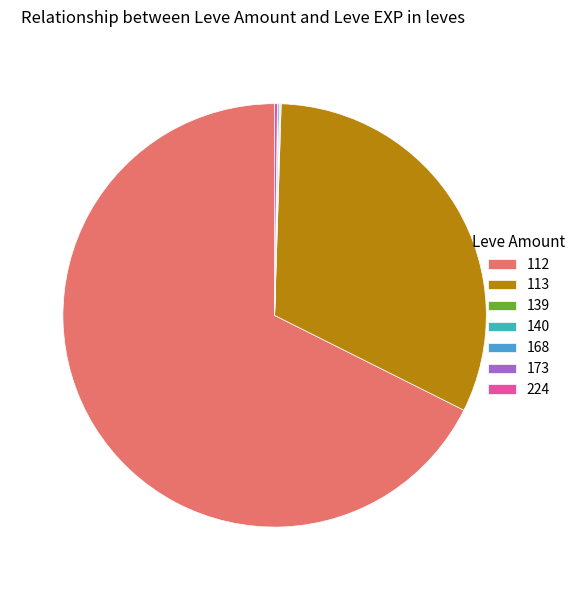

The 113 slice represents 32% of the pie. True or false?

True